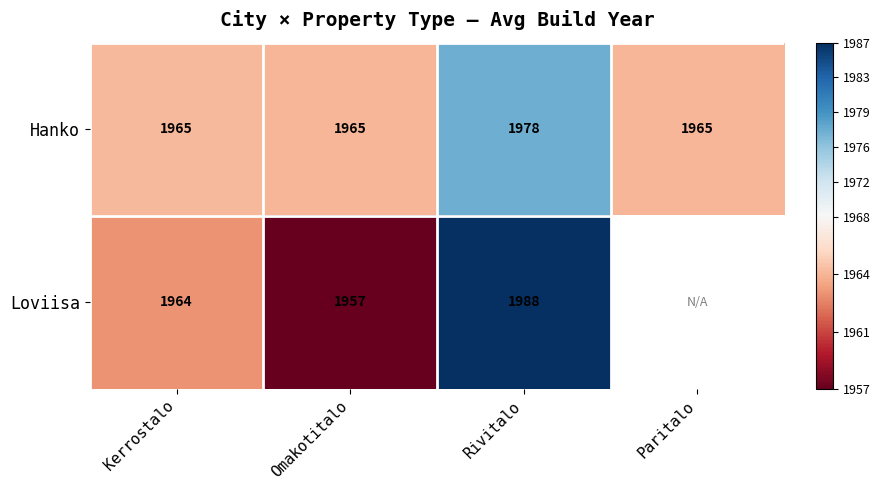

At which label is Hanko closest to 1971?

Kerrostalo